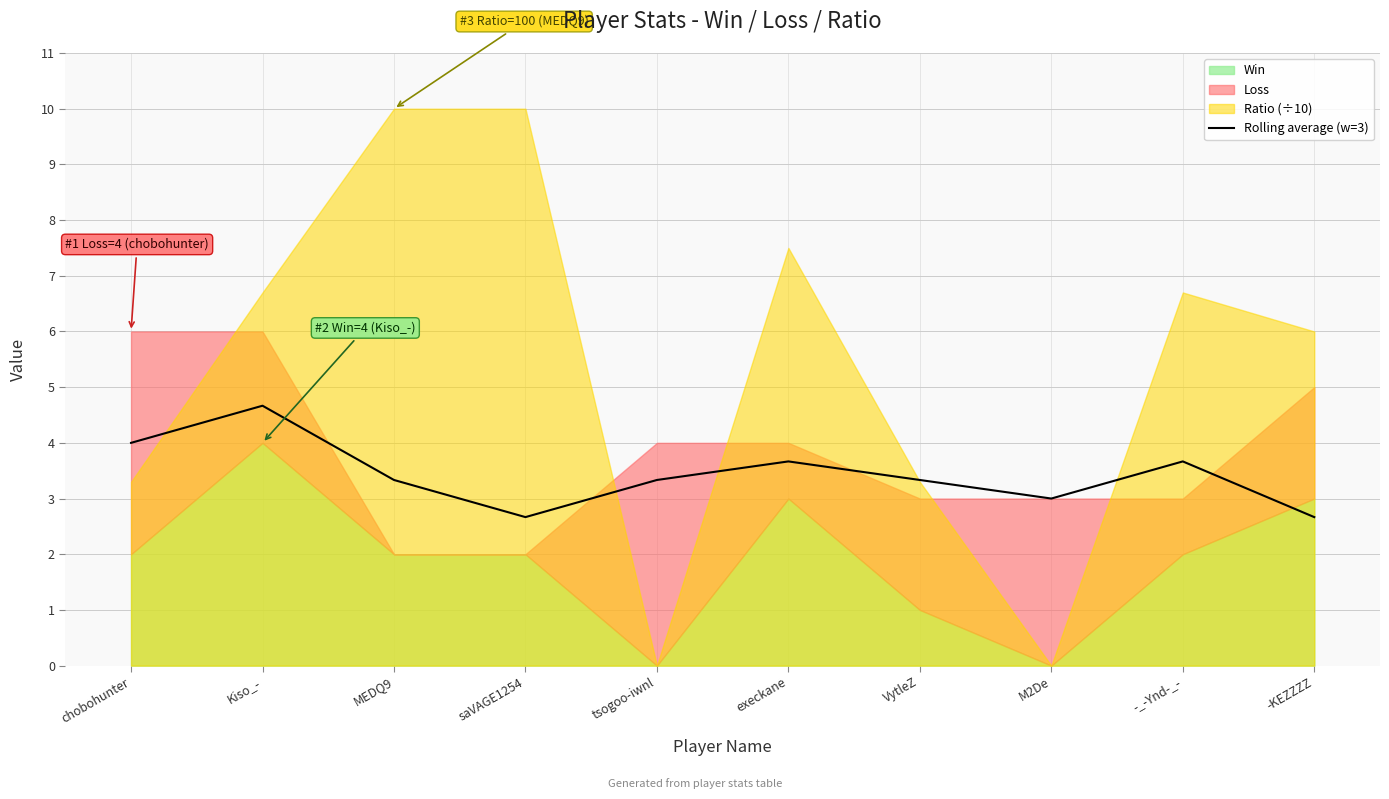

How many points are lower than both their immediate neighbors (excluding endpoints)?

2